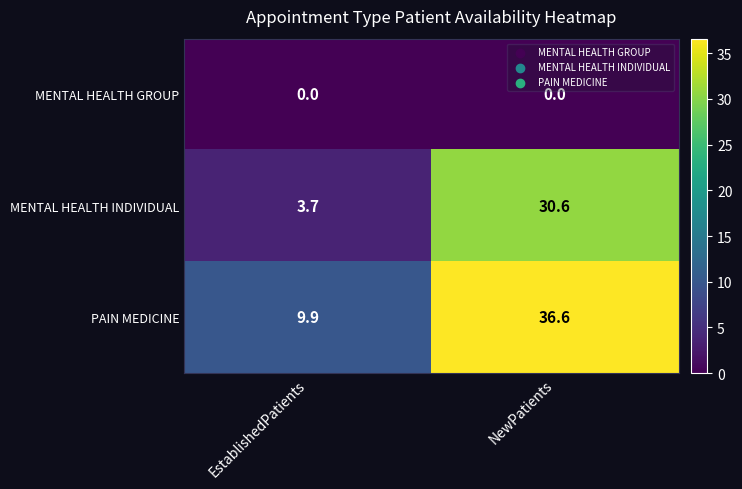

What is the difference between the highest and lowest values at NewPatients?

36.6